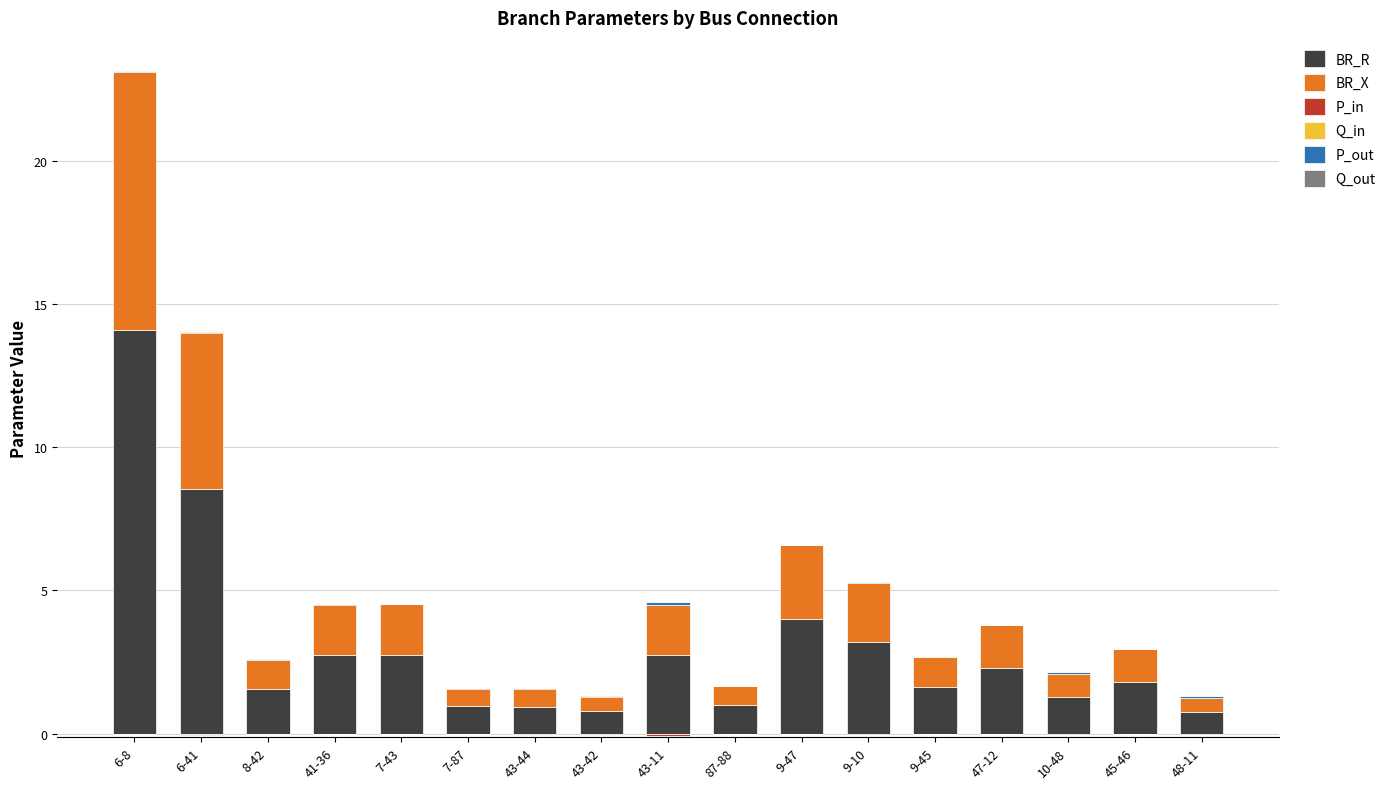

List the series in order of their peak value, highest first.

BR_R, BR_X, P_out, P_in, Q_out, Q_in